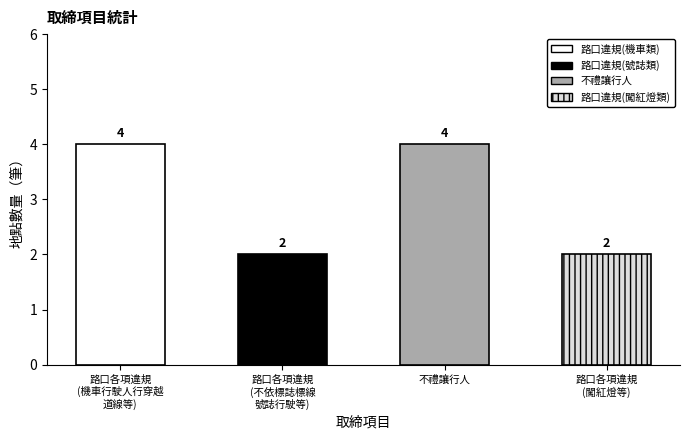

What is the sum of all values?

12